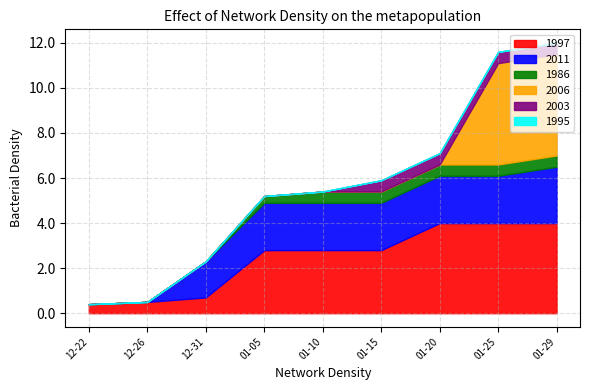

Reading left to right, list all the values displayed in this chart.

1997: 0.4	0.5	0.7	2.8	2.8	2.8	4.0	4.0	4.0
2011: 0.0	0.0	1.6	2.1	2.1	2.1	2.1	2.1	2.5
1986: 0.0	0.0	0.0	0.3	0.5	0.5	0.5	0.5	0.5
2006: 0.0	0.0	0.0	0.0	0.0	0.0	0.0	4.5	4.5
2003: 0.0	0.0	0.0	0.0	0.0	0.5	0.5	0.5	0.5
1995: 0.0	0.0	0.0	0.0	0.0	0.0	0.0	0.0	0.0